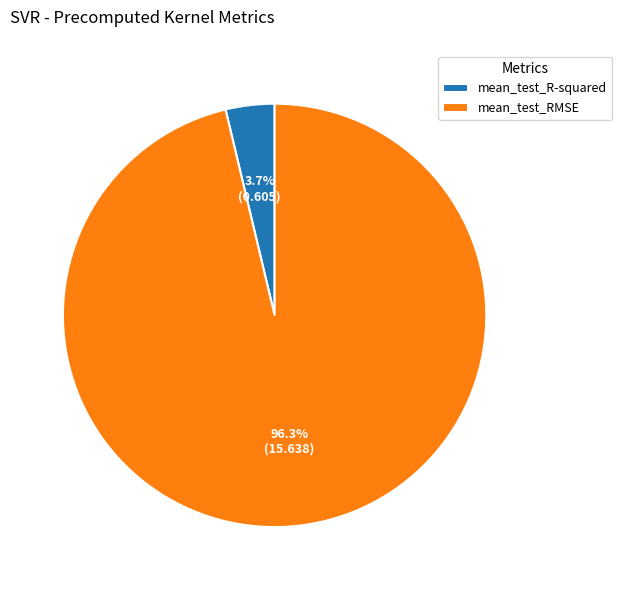

How many slices are in this pie chart?

2